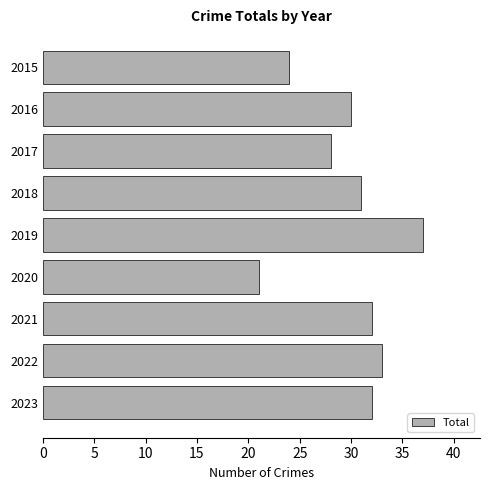

What is the difference between the maximum and second lowest values?

13